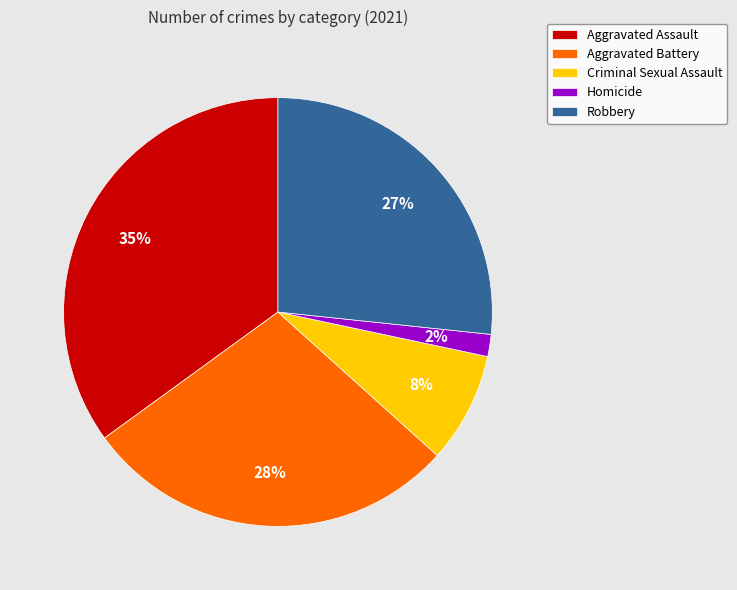

How many segments does this pie chart have?

5